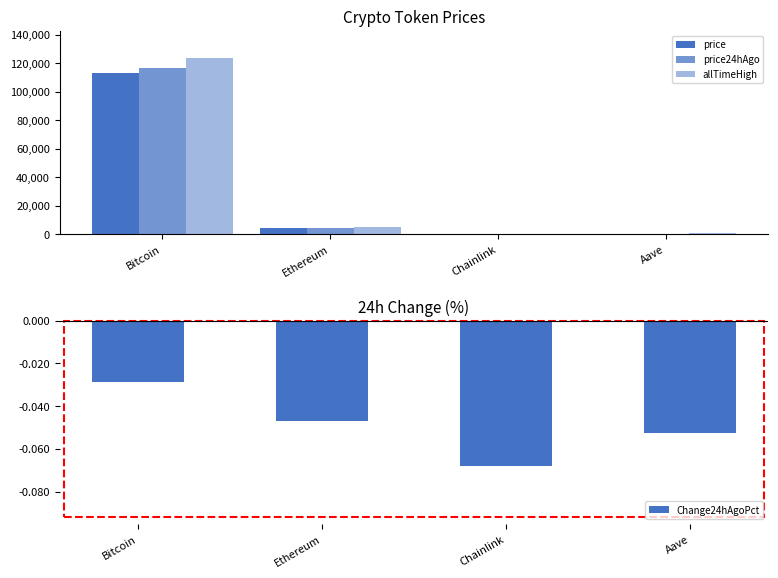

List the series in order of their peak value, highest first.

allTimeHigh, price24hAgo, price, Change24hAgoPct